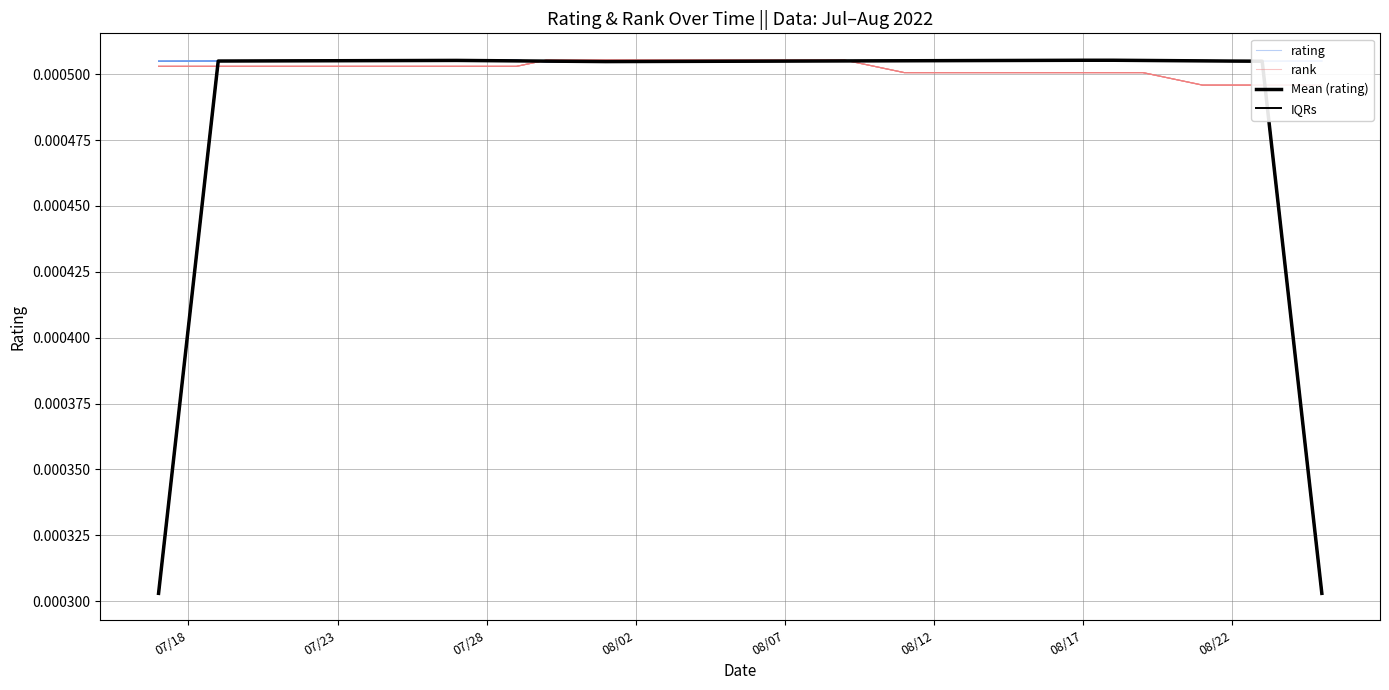

How many lines are shown in the chart?

4